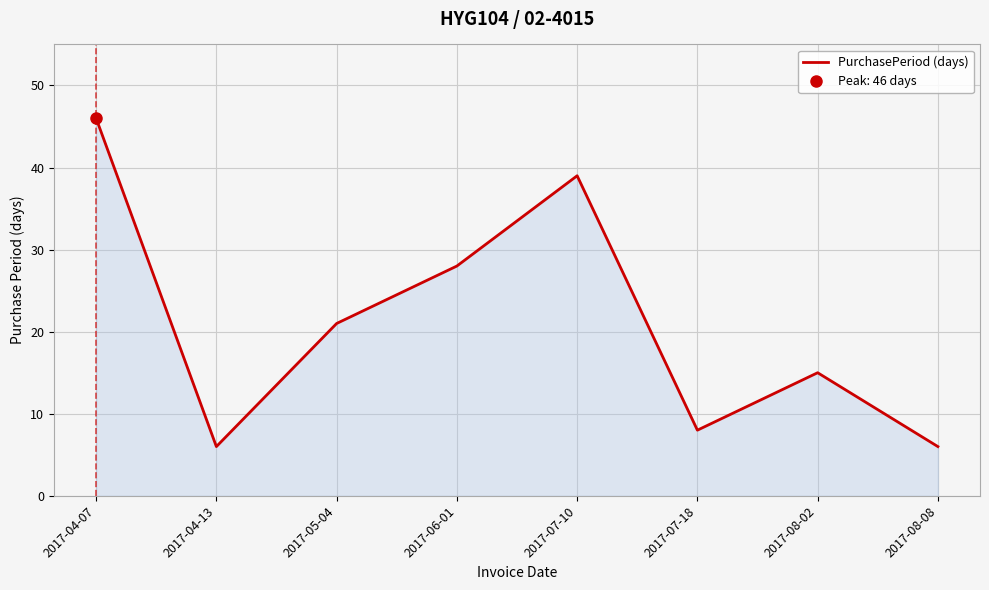

Where does the data first go above 21?

2017-04-07